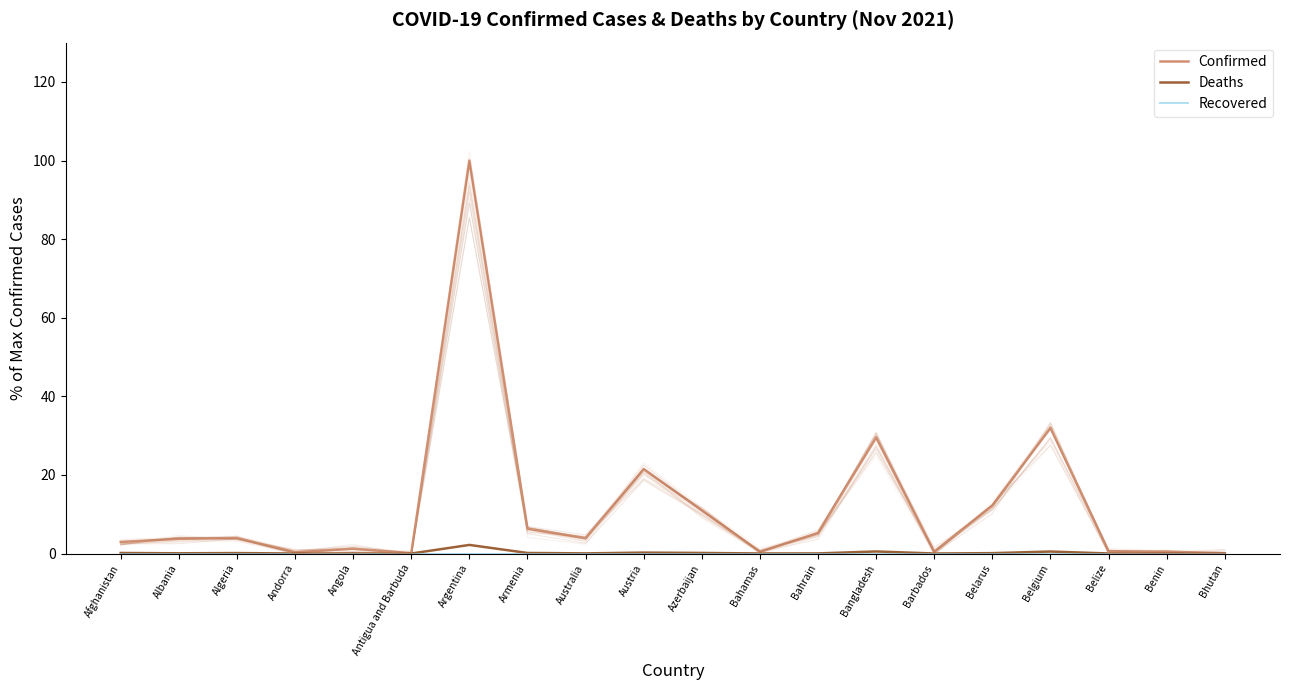

True or false: Confirmed and Recovered cross at least once.

False